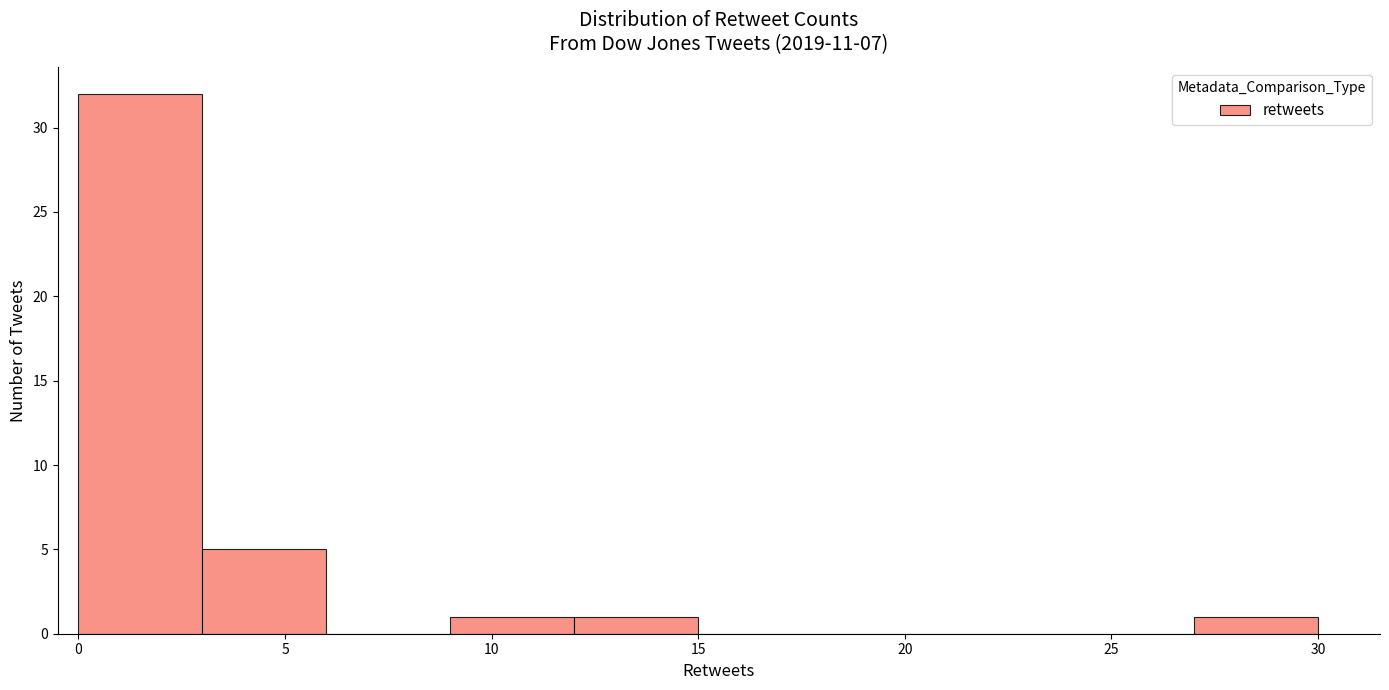

What is the height of the bar covering 3 to 6 on the x-axis? The values are not printed on the chart, so give them approximately, as read against the axis.

5